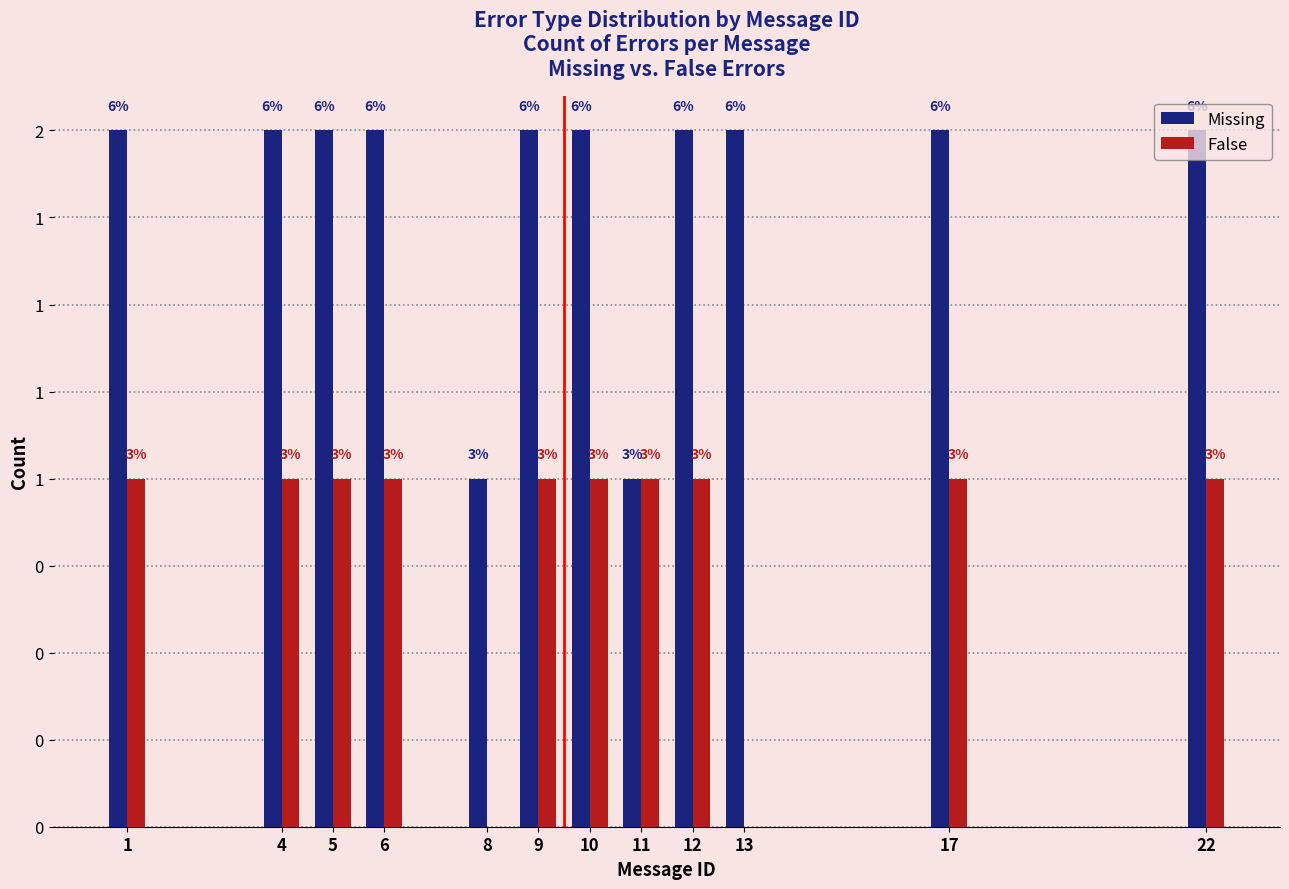

Are the bars horizontal?

No